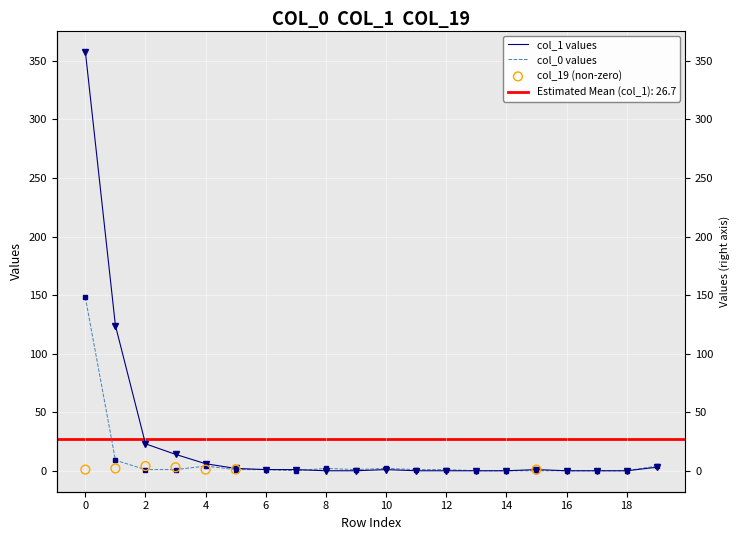

Which series has the widest spread of Y values?

col_1